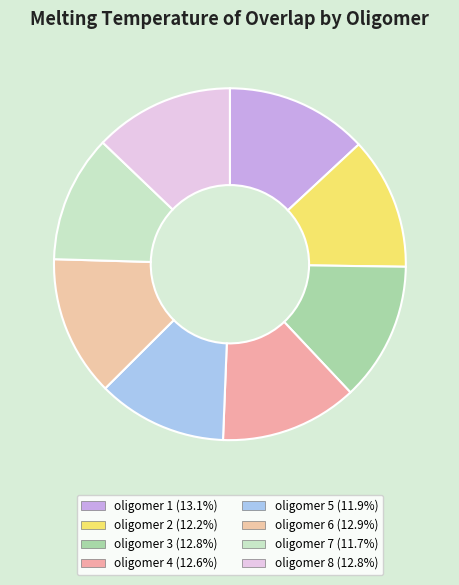

Rank the categories by value from lowest to highest.

oligomer 7, oligomer 5, oligomer 2, oligomer 4, oligomer 3, oligomer 8, oligomer 6, oligomer 1